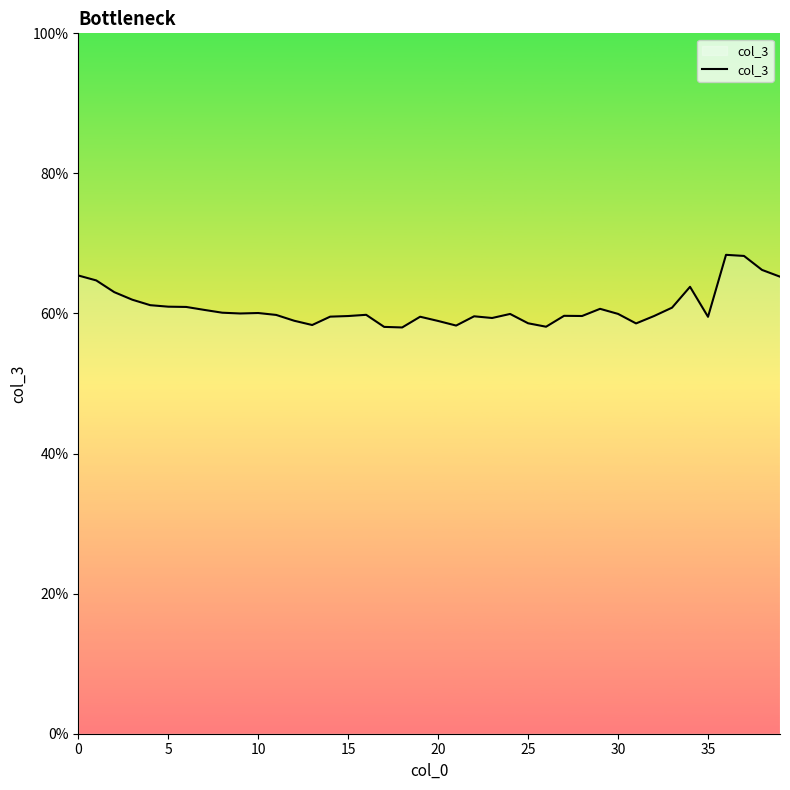

What is the smallest value displayed?

0.6